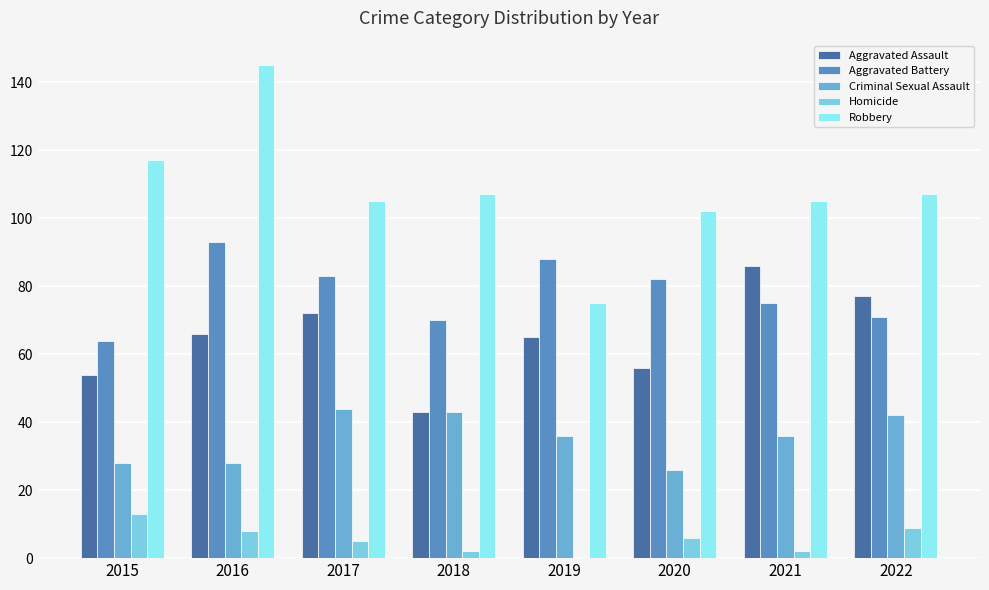

Does the chart contain stacked bars?

No